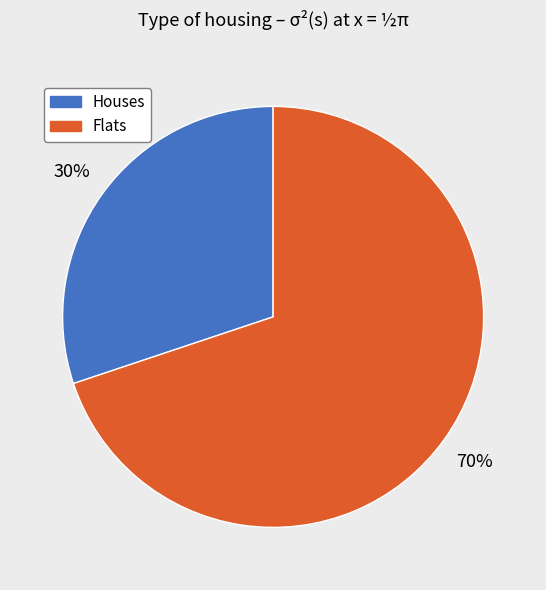

How many slices are in this pie chart?

2